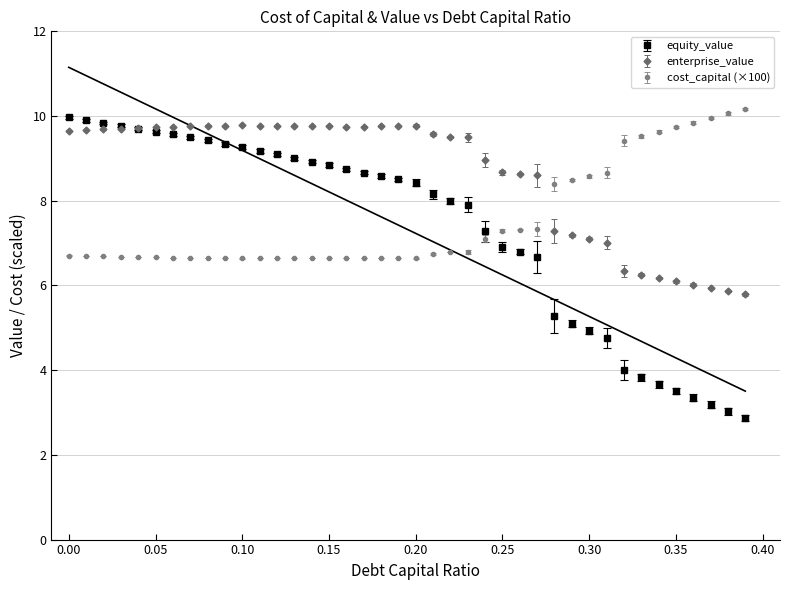

At how many categories does at least one series exceed 3?

40